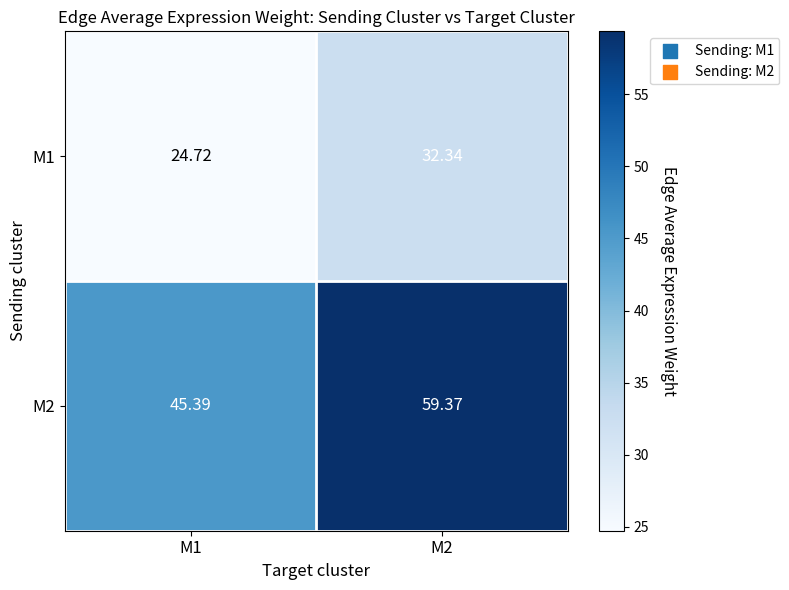

Is the value of M2 at M1 greater than the value of M1 at M1?

Yes